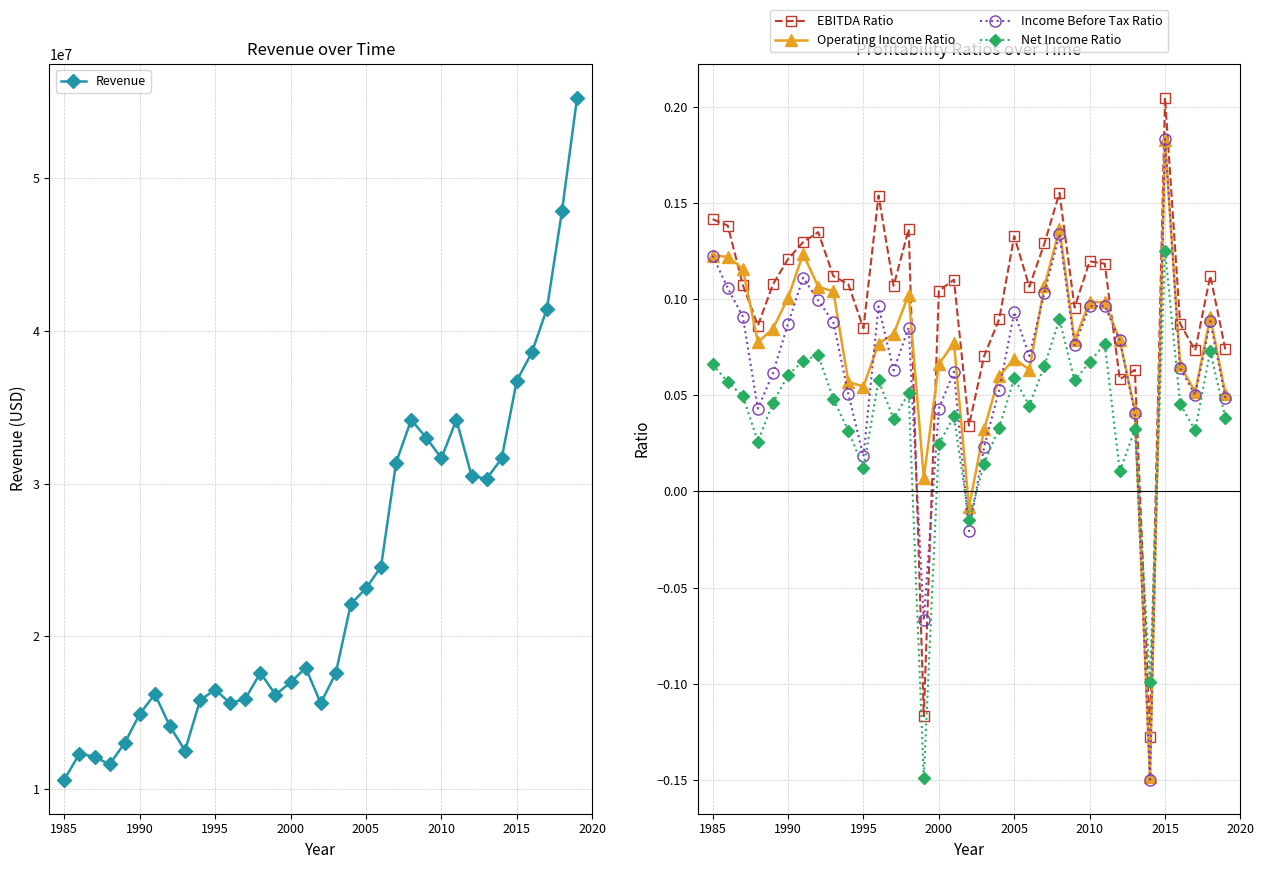

True or false: EBITDA Ratio and Revenue intersect in this chart.

False